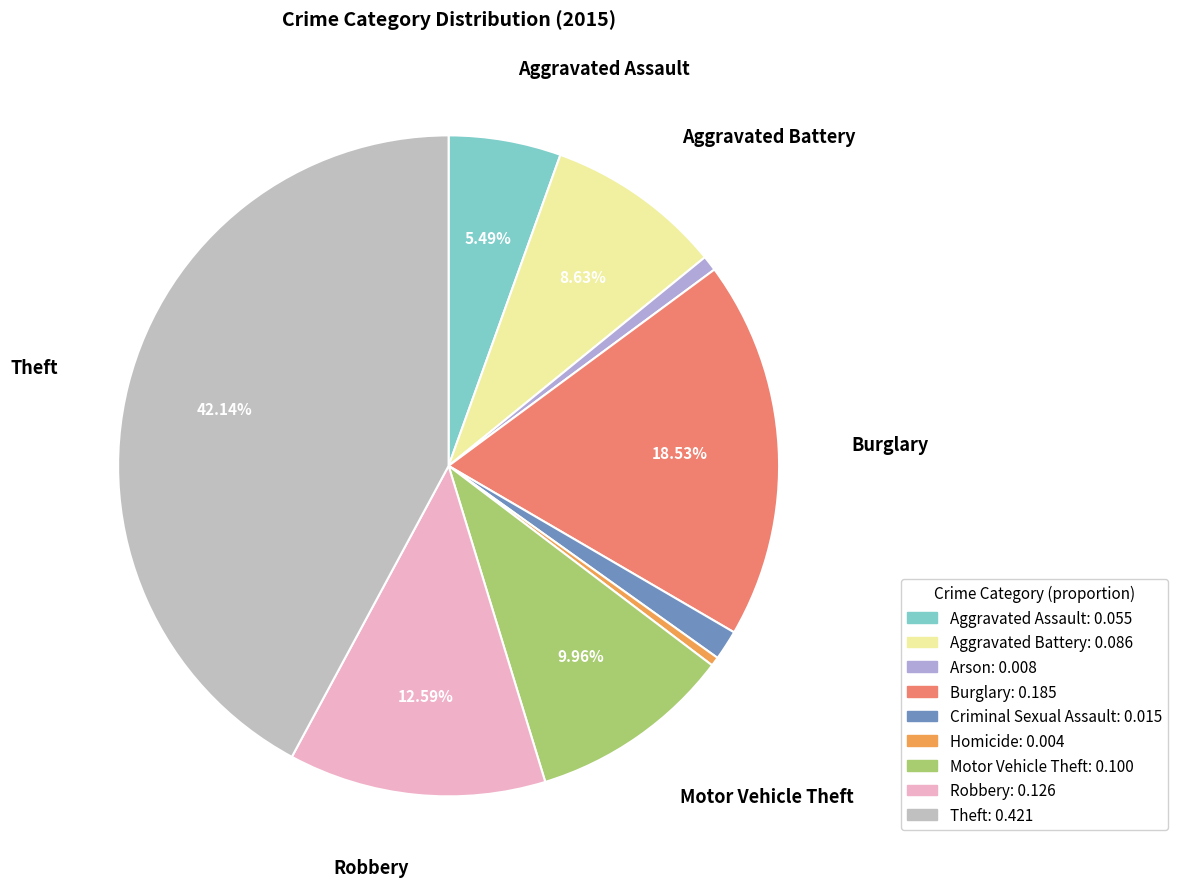

Count the number of slices in the pie.

9